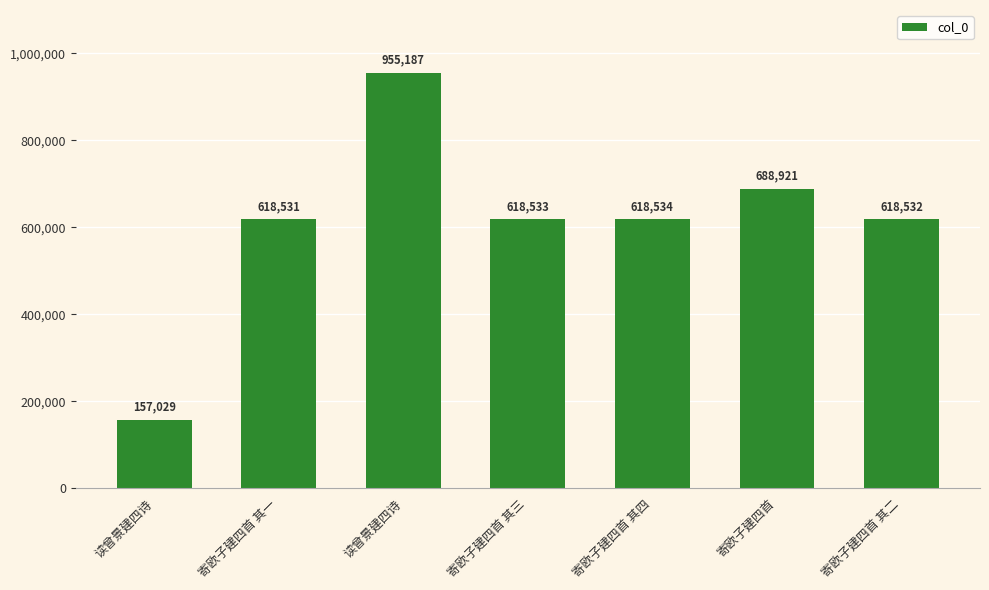

The chart shows a value of 411094 at 寄欧子建四首 其三. True or false?

False